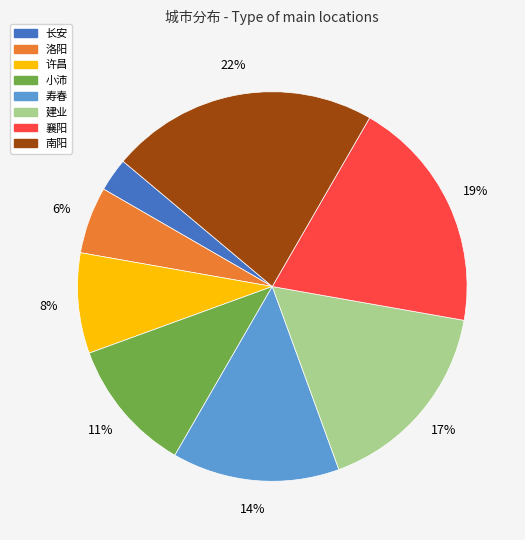

To the nearest percent, what is the average slice percentage?

12%